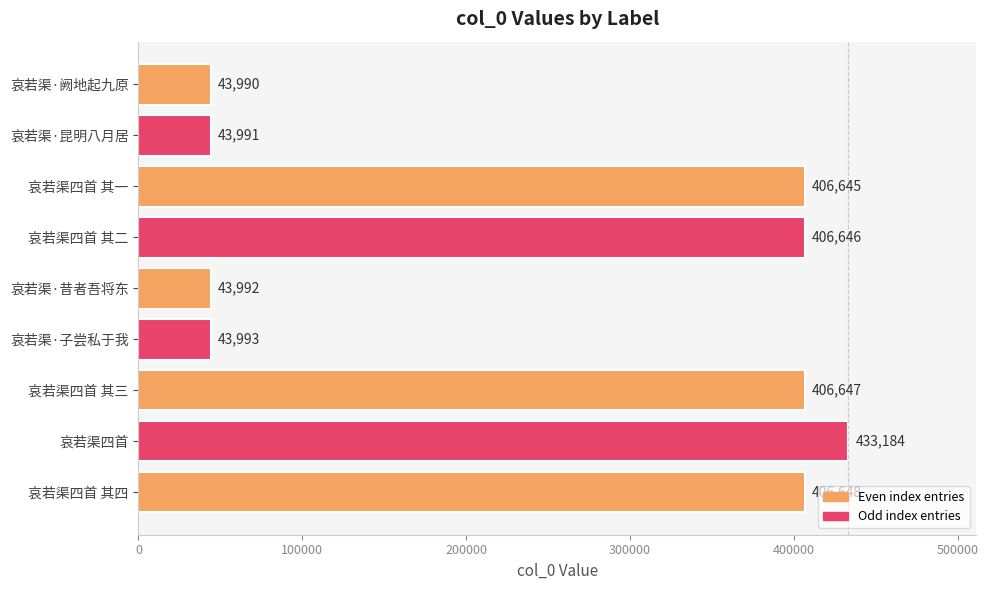

Reading bottom to top, extract all data points from this chart.

哀若渠四首 其四=406648	哀若渠四首=433184	哀若渠四首 其三=406647	哀若渠·子尝私于我=43993	哀若渠·昔者吾将东=43992	哀若渠四首 其二=406646	哀若渠四首 其一=406645	哀若渠·昆明八月居=43991	哀若渠·阙地起九原=43990